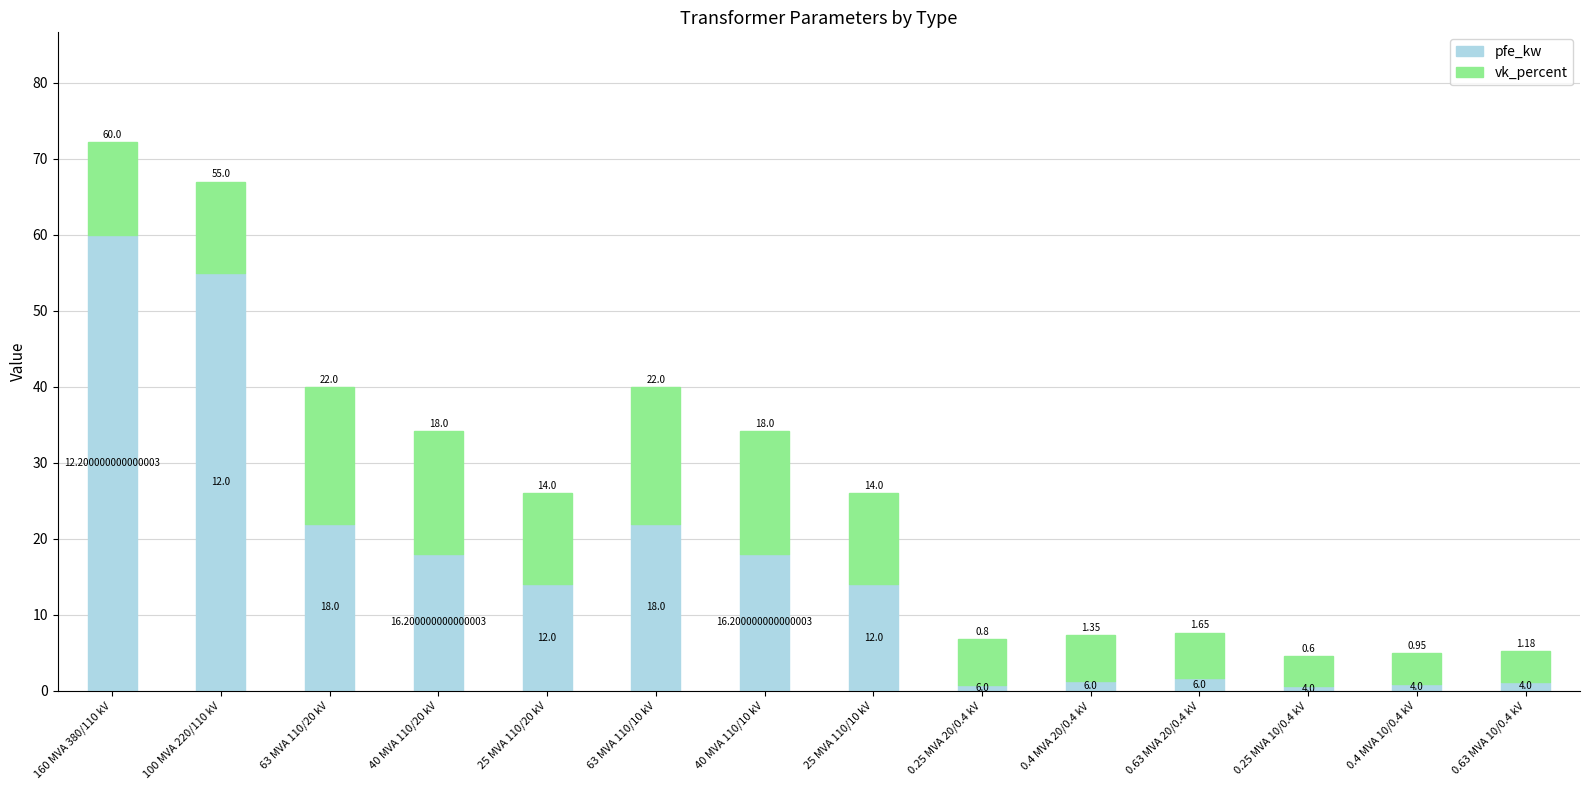

What is the total value across all series at 0.63 MVA 10/0.4 kV?

5.2